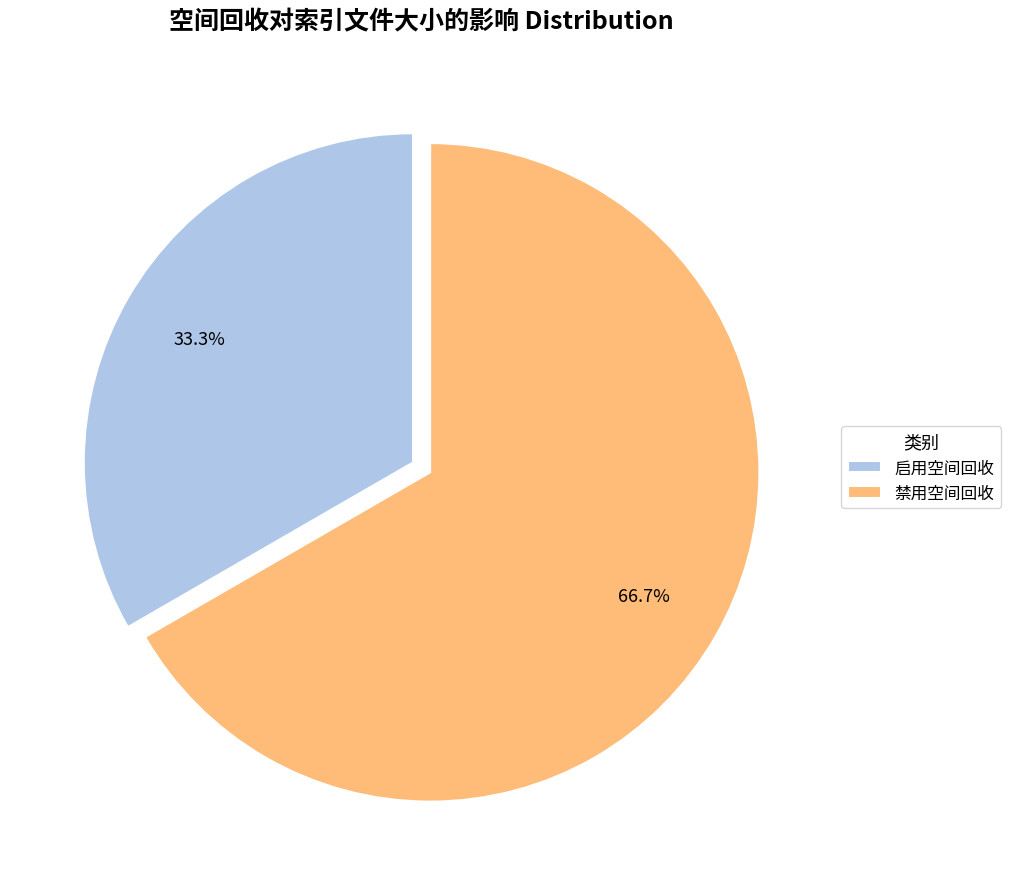

To the nearest percent, what is the difference between the 启用空间回收 and 禁用空间回收 slice percentages?

33%